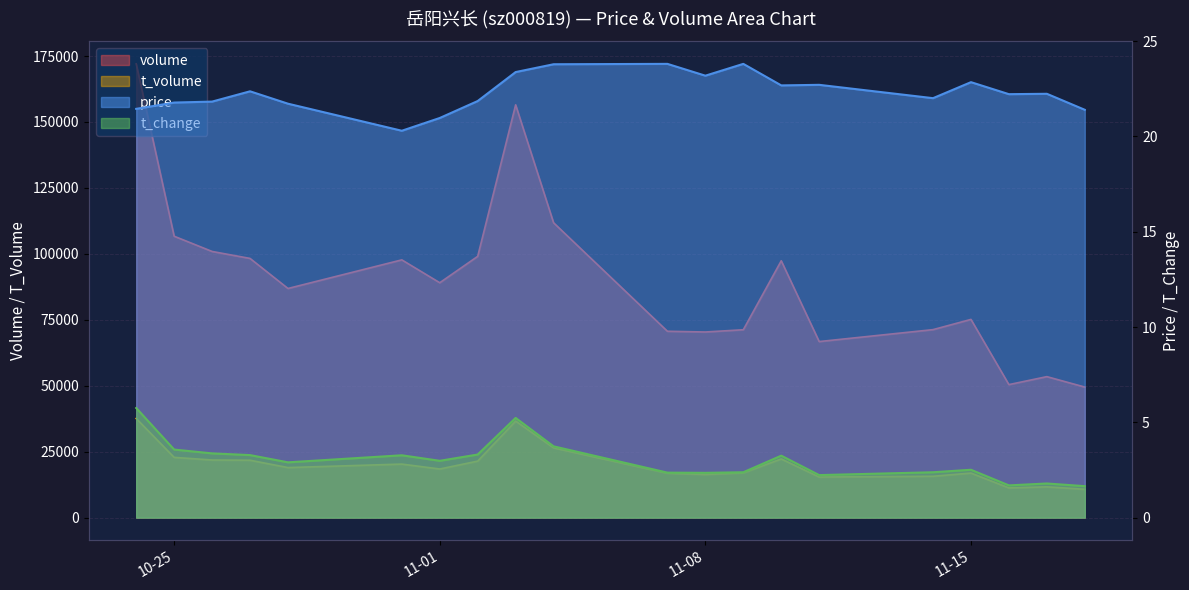

At which category does the chart reach its minimum across all series?

2022-11-18